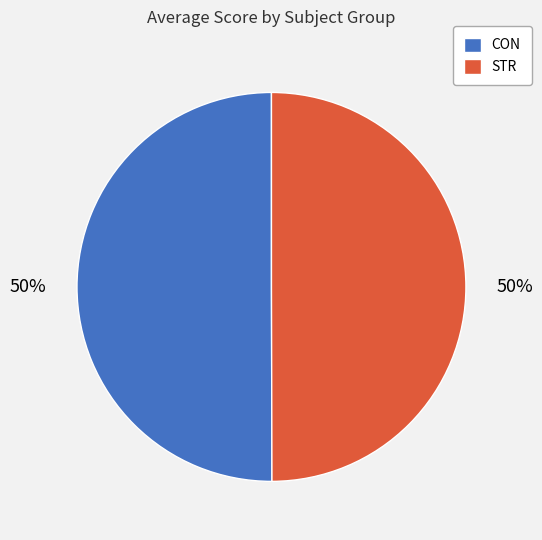

To the nearest percent, what is the average slice percentage?

50%